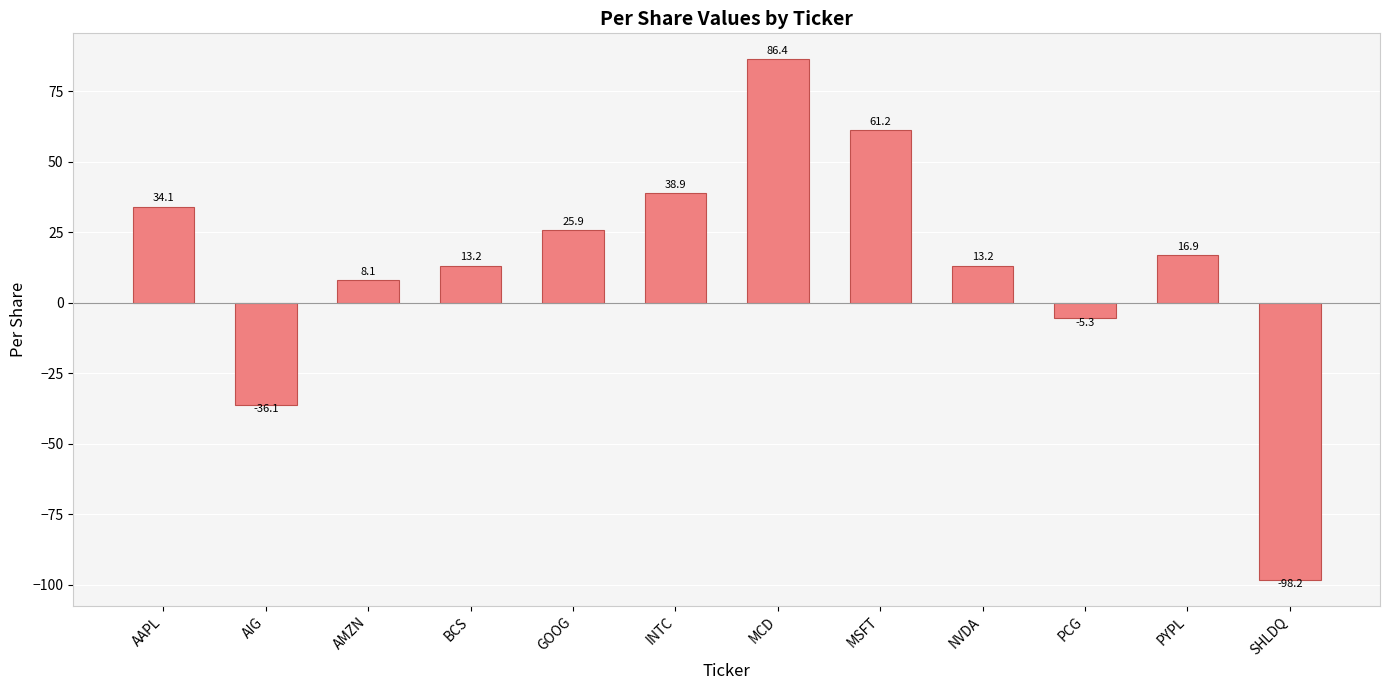

At which category does the chart reach its peak across all series?

MCD